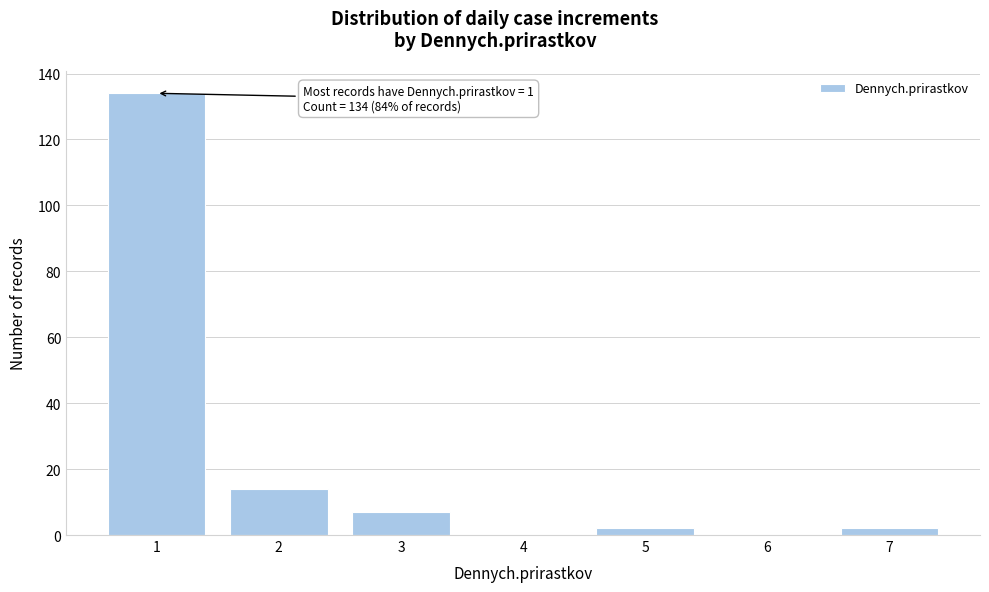

Reading right to left, list all the values displayed in this chart.

7=2	6=0	5=2	4=0	3=7	2=14	1=134